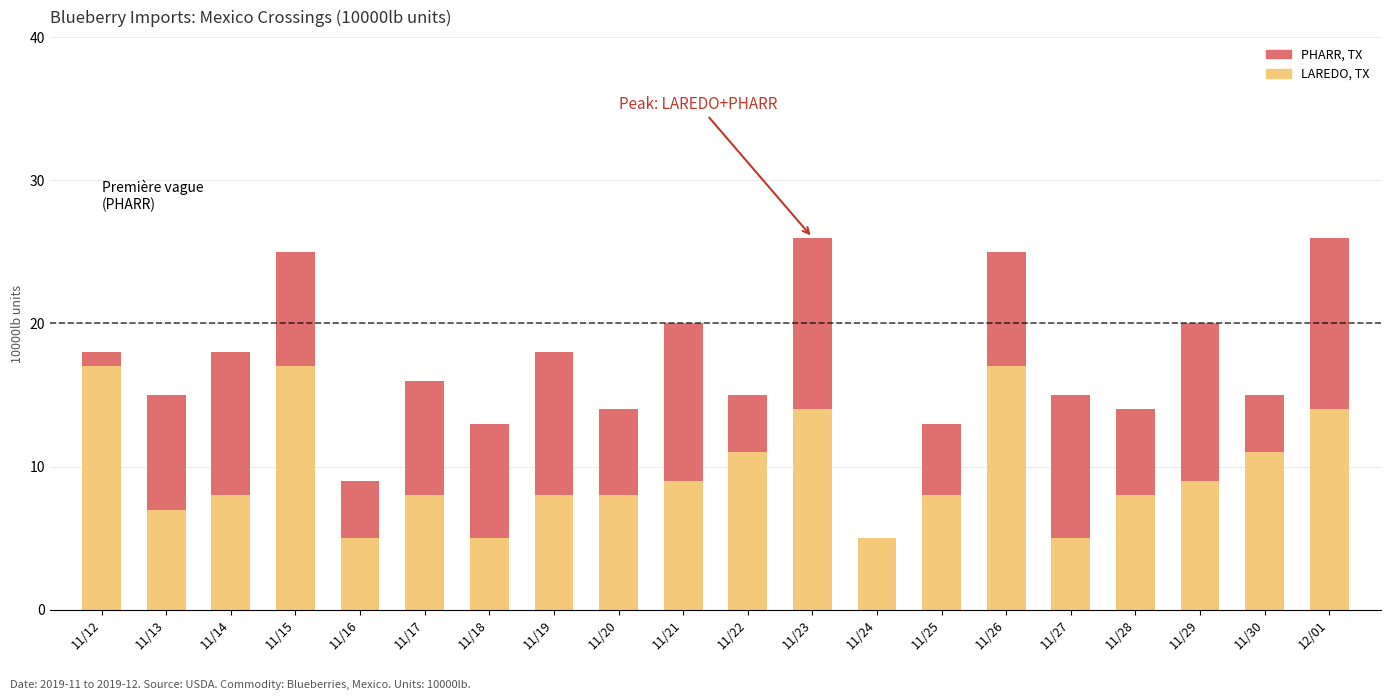

True or false: LAREDO, TX has a value of 9 at 11/29.

True